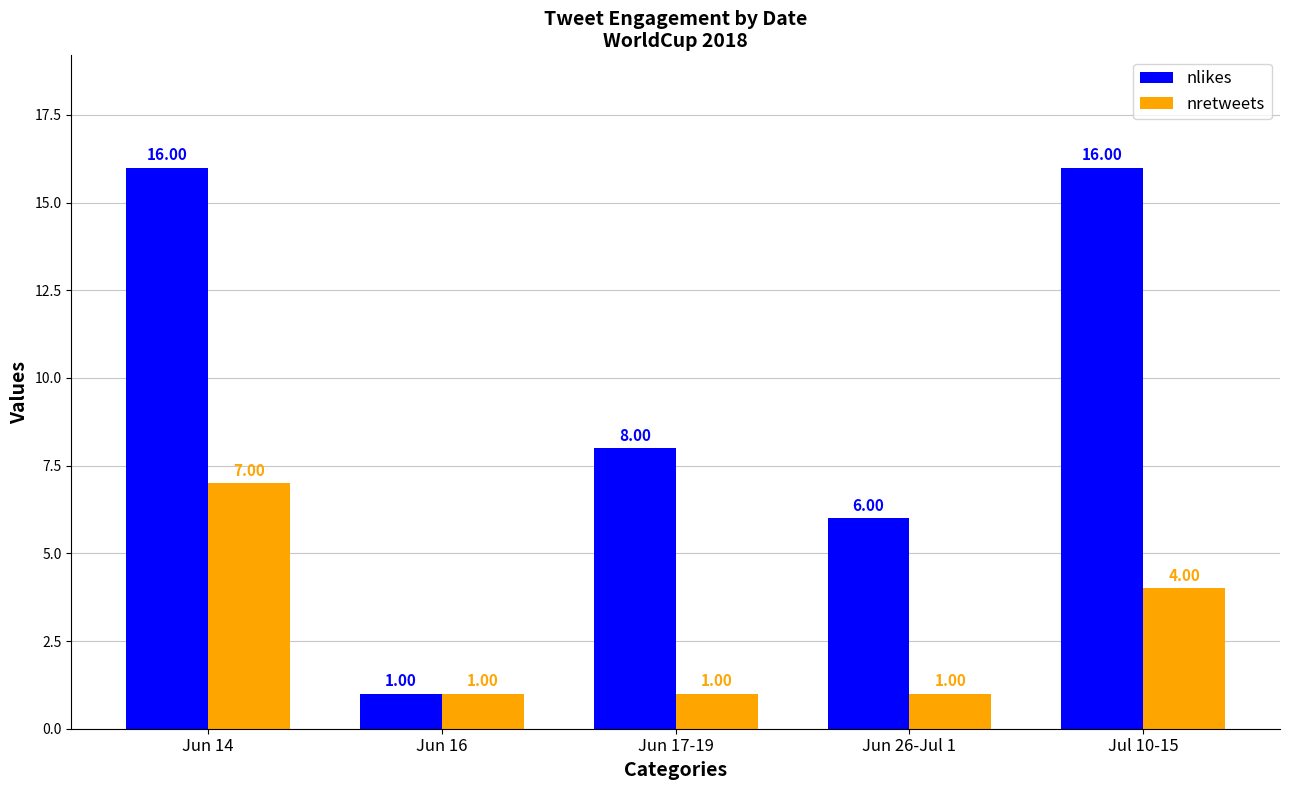

Which series has the largest total across all categories?

nlikes